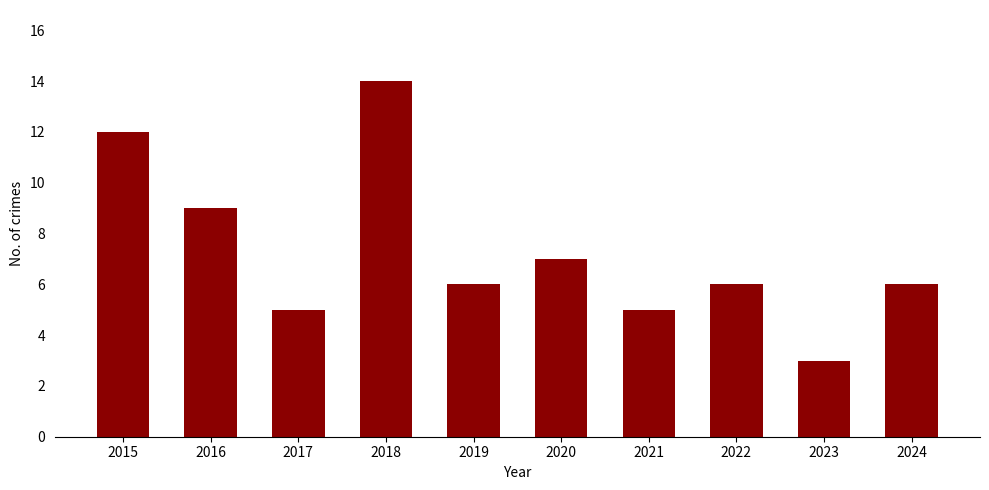

Reading left to right, what are all the values shown in this chart?

12	9	5	14	6	7	5	6	3	6